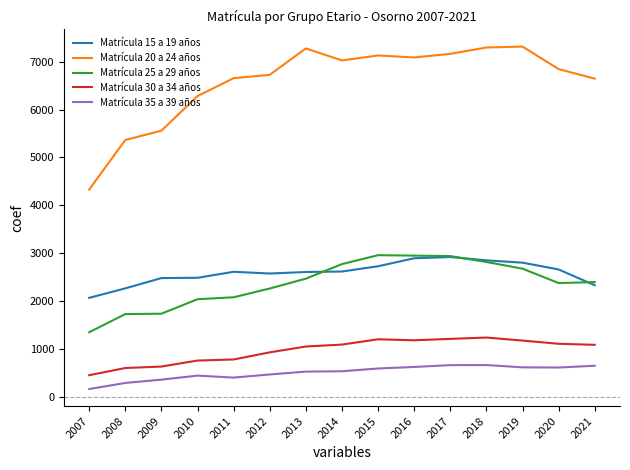

Which series has the largest range (max minus min)?

Matrícula 20 a 24 años